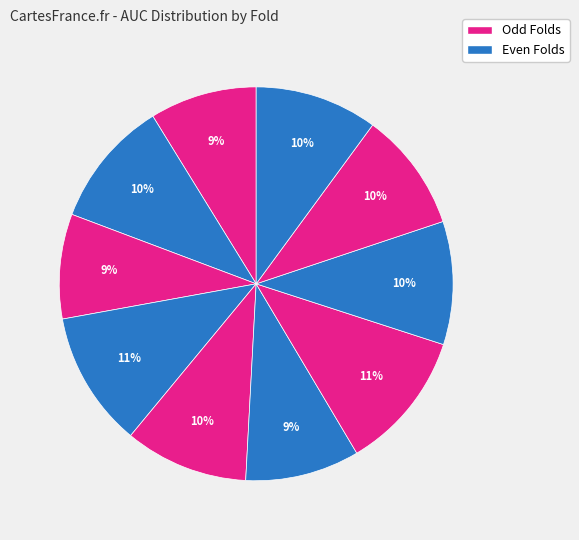

How many slices are in this pie chart?

10